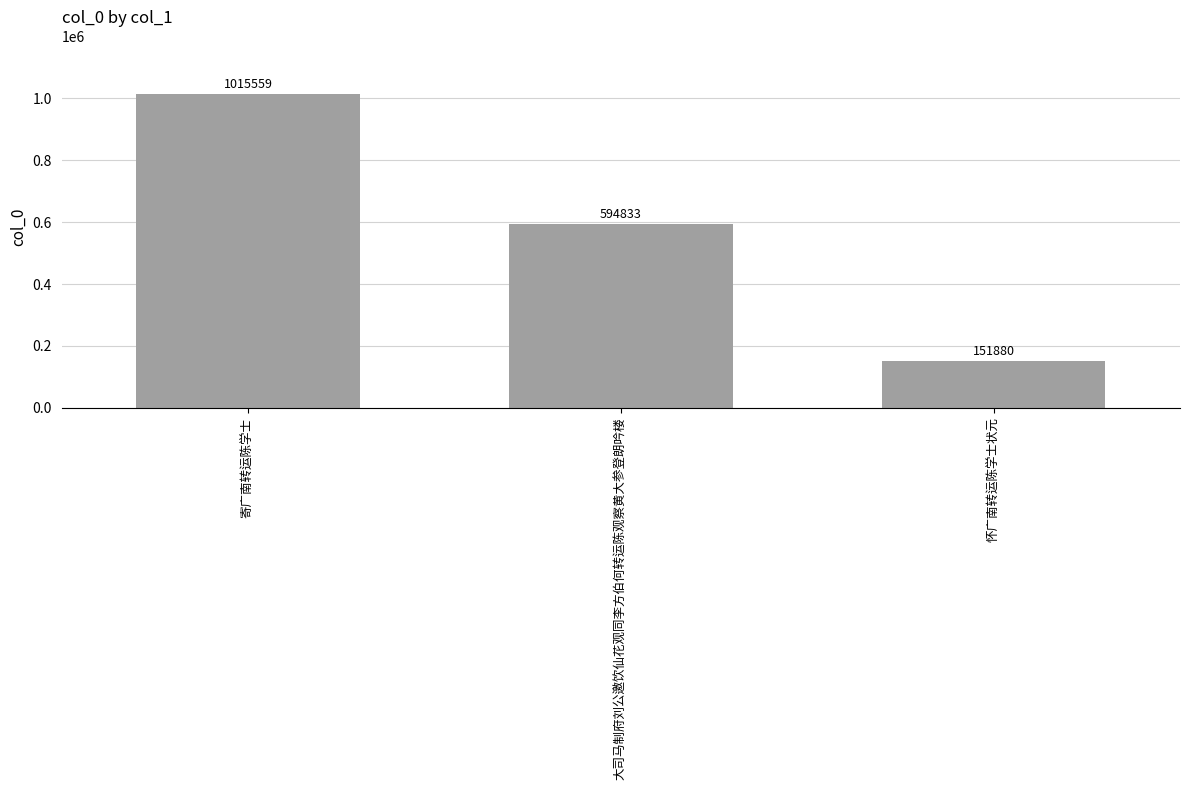

Approximately how many times larger is the value at 怀广南转运陈学士状元 compared to 大司马制府刘公邀饮仙花观同李方伯何转运陈观察黄大参登朗吟楼?

0.3